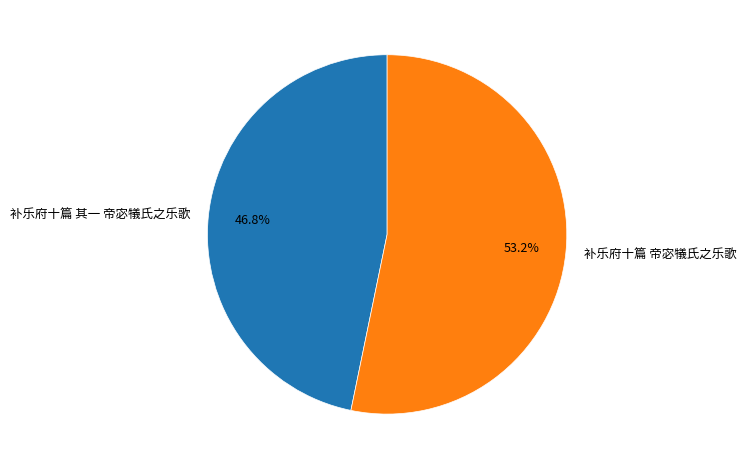

Which category accounts for the majority?

补乐府十篇 帝宓犠氏之乐歌